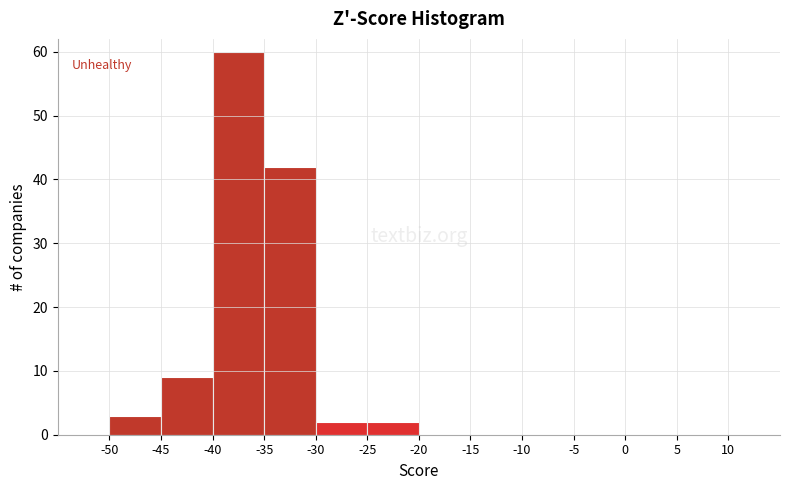

Reading left to right, transcribe this chart: for each bar, give the range it covers on the x-axis and its height. The values are not printed on the chart, so give them approximately, as read against the axis.

-50 to -45: 3
-45 to -40: 9
-40 to -35: 60
-35 to -30: 42
-30 to -25: 2
-25 to -20: 2
-20 to -15: 0
-15 to -10: 0
-10 to -5: 0
-5 to 0: 0
0 to 5: 0
5 to 10: 0